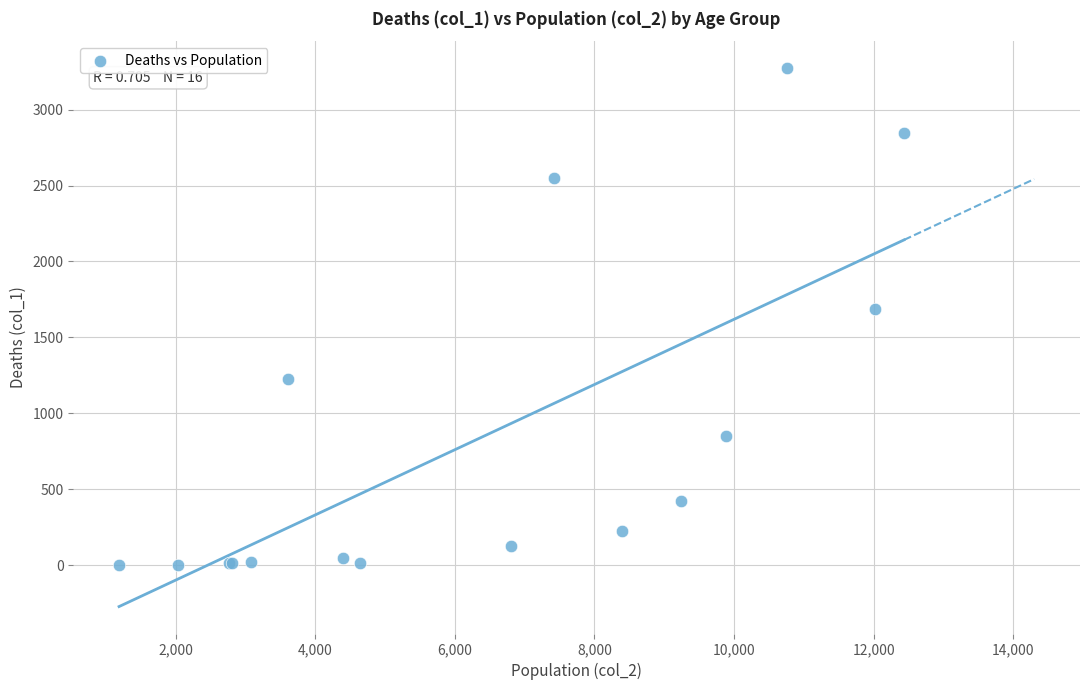

What Y value in the scatter plot is closest to 1638?

1690